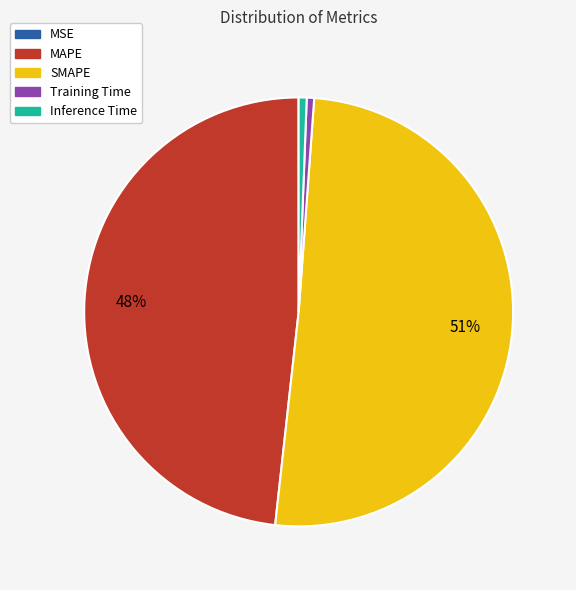

Which slice is the largest?

SMAPE